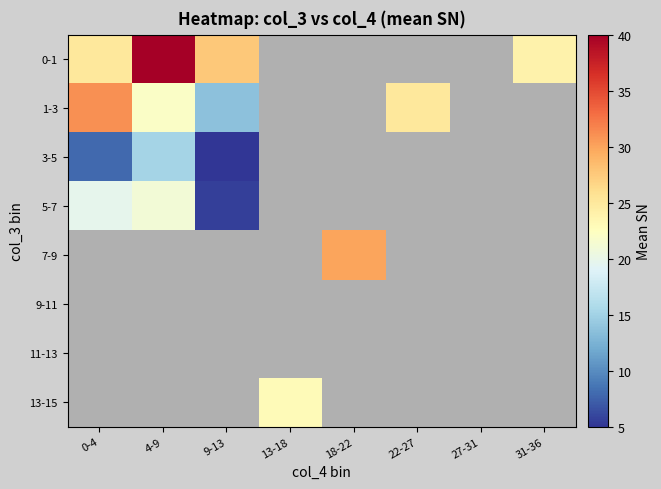

Which has a higher value, 18-22 or 0-4?

0-4